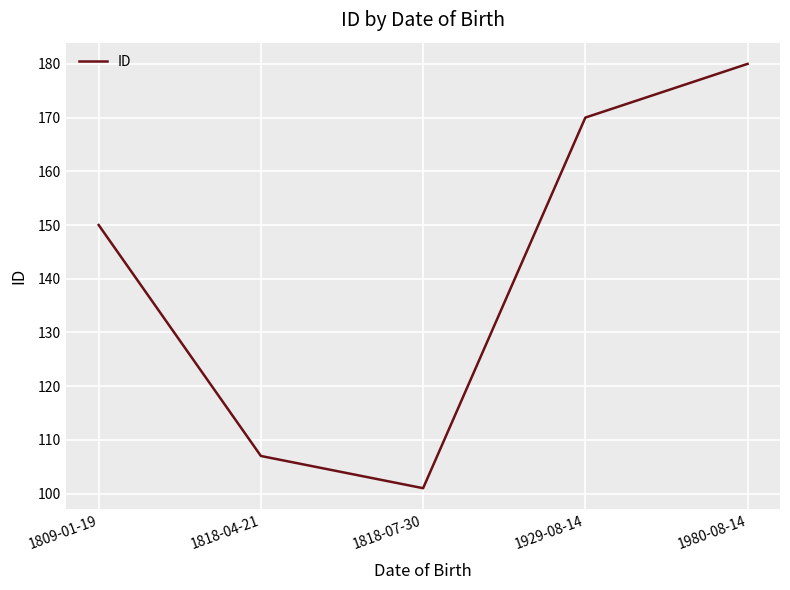

What position from the right is 1818-04-21?

4